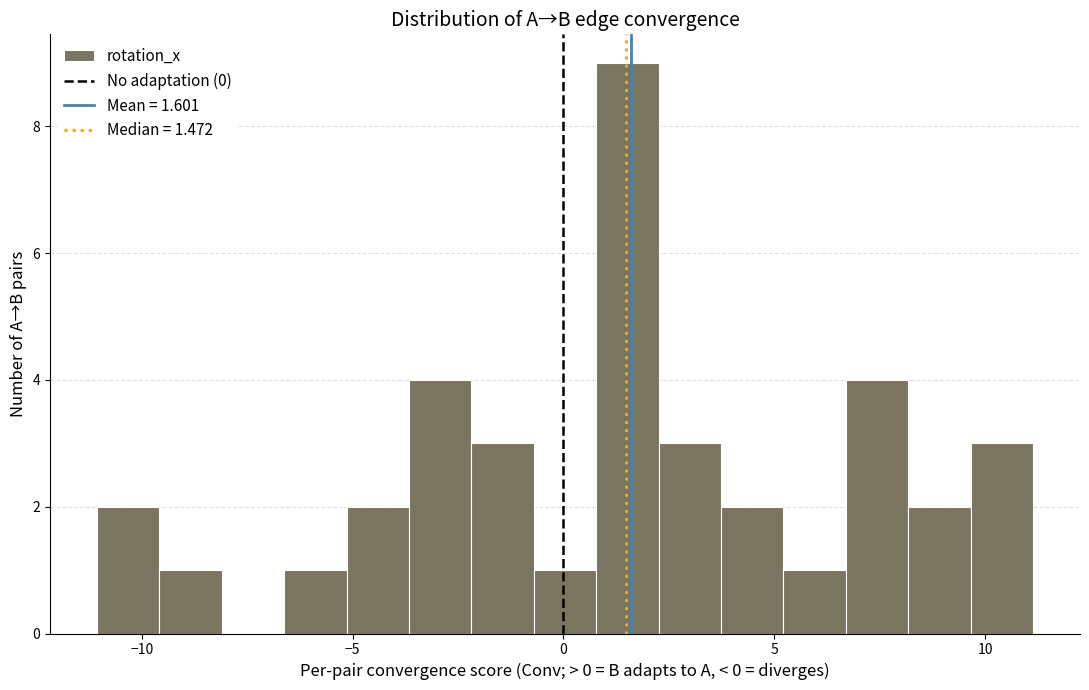

Read against the x-axis, roughly where is the centre of the tallest bar?

1.5